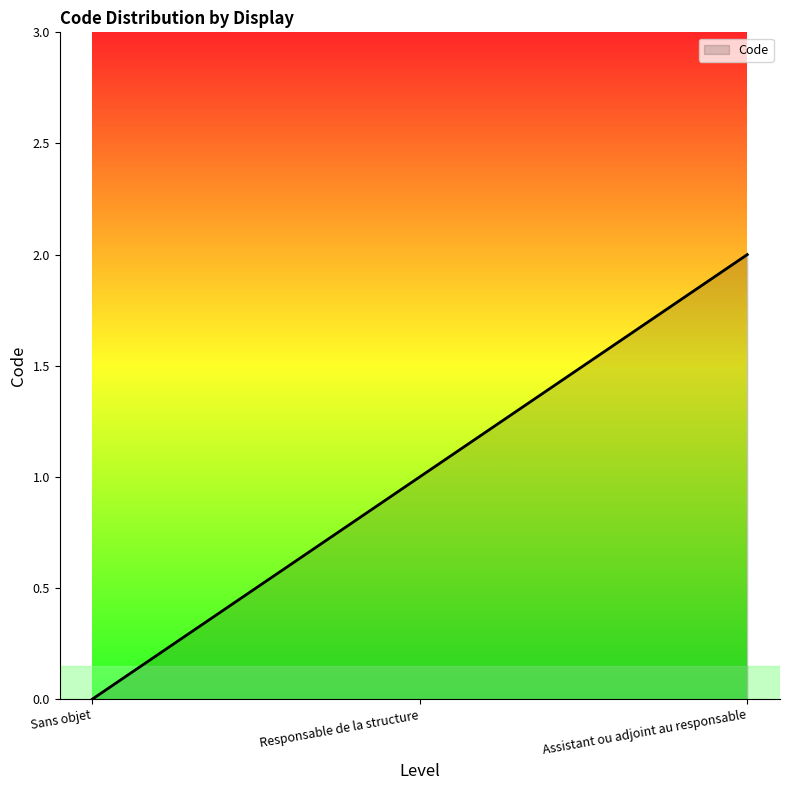

What is the change in value from Sans objet to Assistant ou adjoint au responsable?

+2